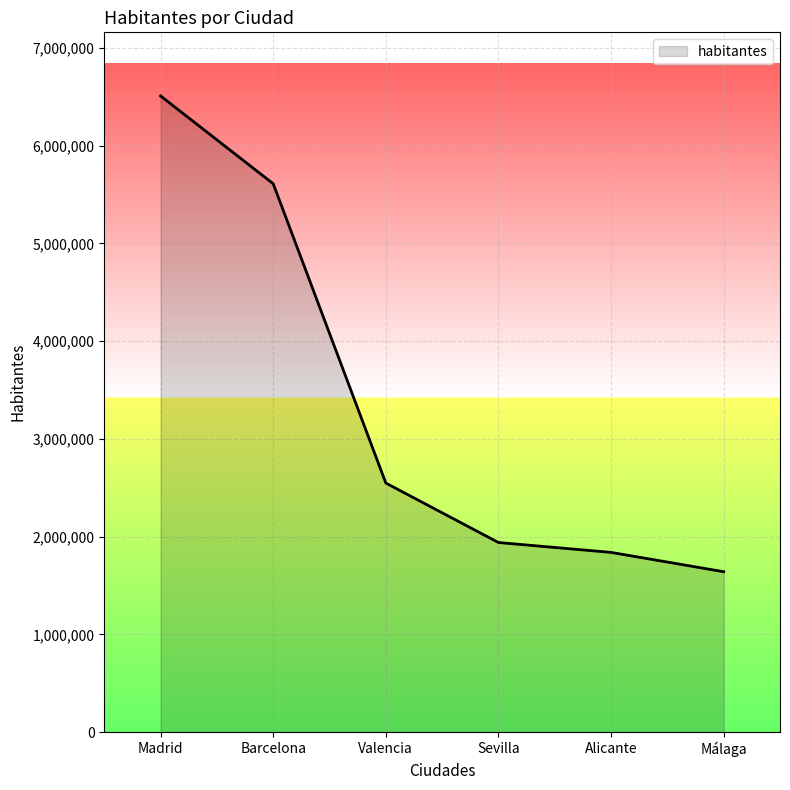

What position from the right is Sevilla?

3